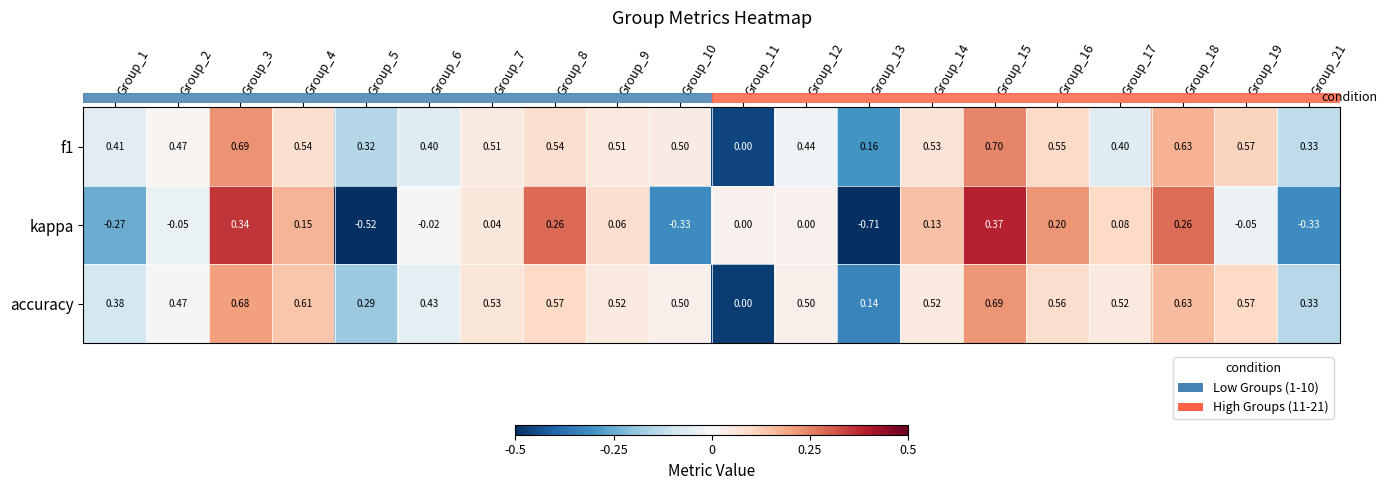

How many series are shown in this chart?

3